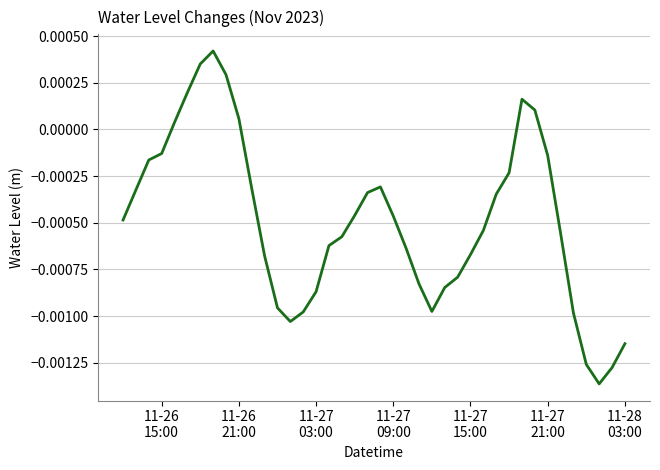

How many negative values are there?

32